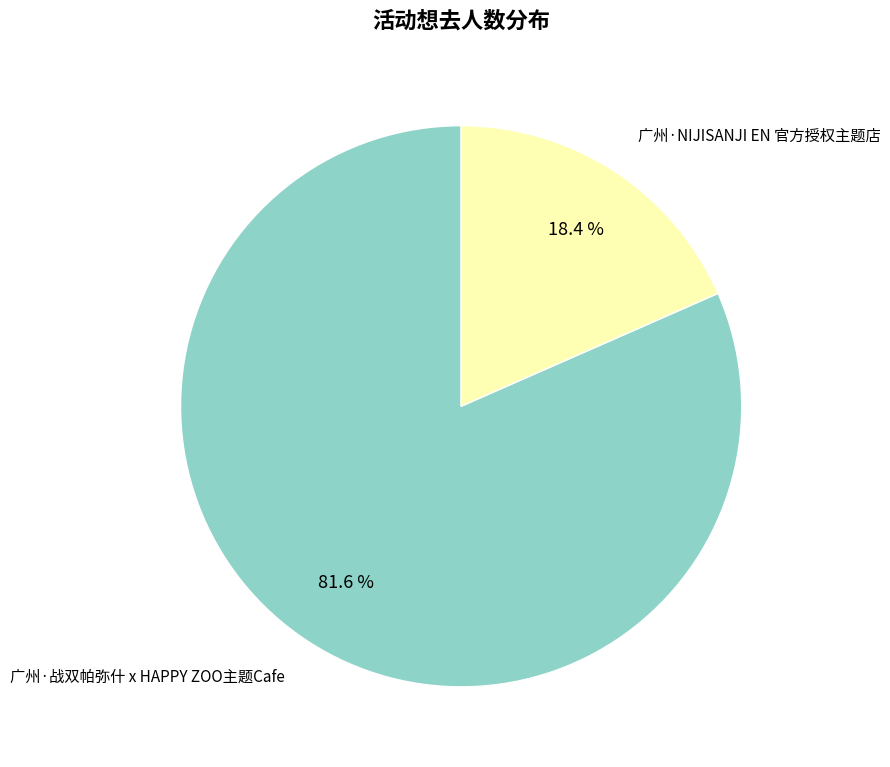

To the nearest percent, what percentage of the pie is 广州·战双帕弥什 x HAPPY ZOO主题Cafe?

82%